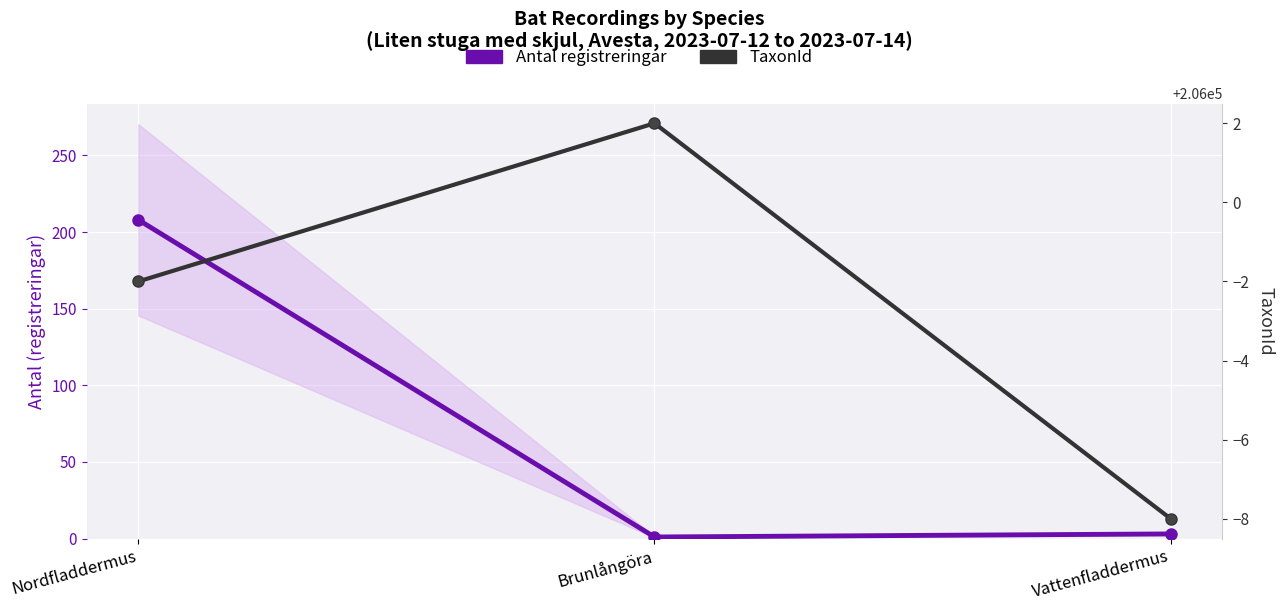

What is the label of the 2nd point from the right?

Brunlångöra